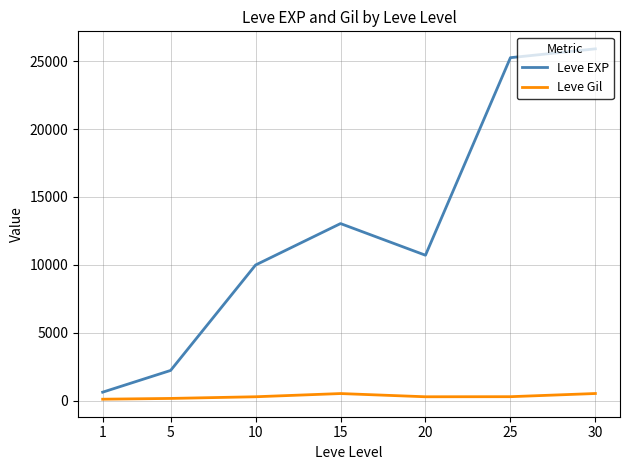

What are all the series names shown in the legend?

Leve EXP, Leve Gil